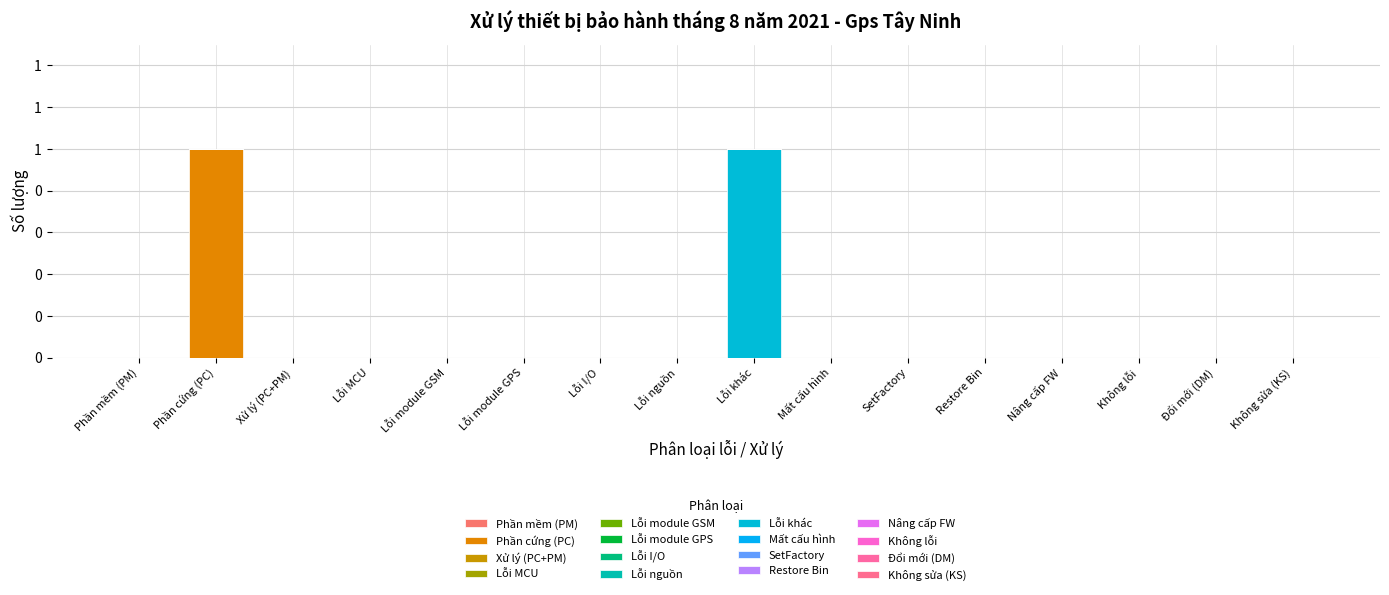

Are the bars grouped side by side (vs. stacked)?

No